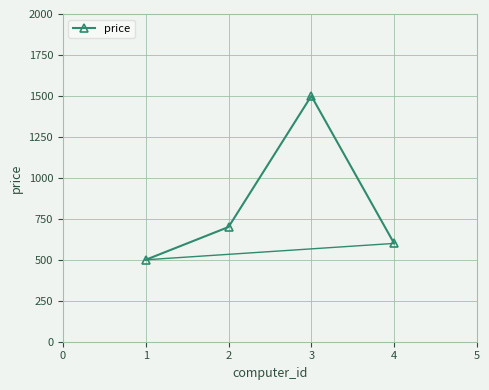

The value at 3 is 2258. True or false?

False